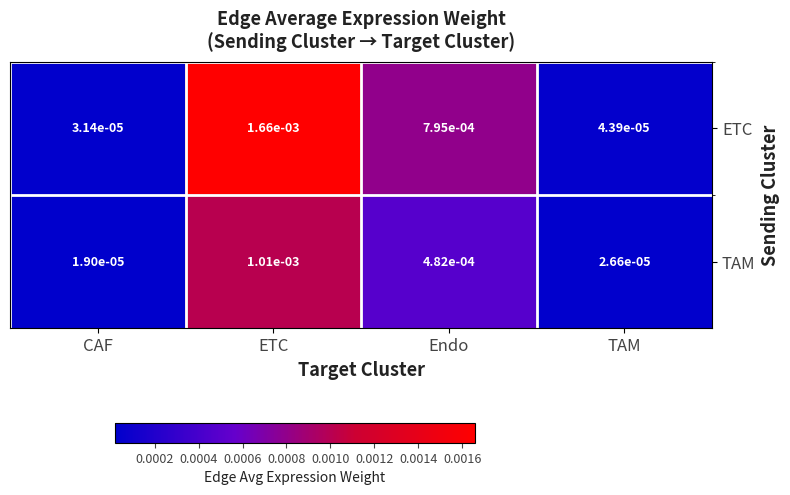

Between CAF and Endo, which series saw the biggest shift?

ETC